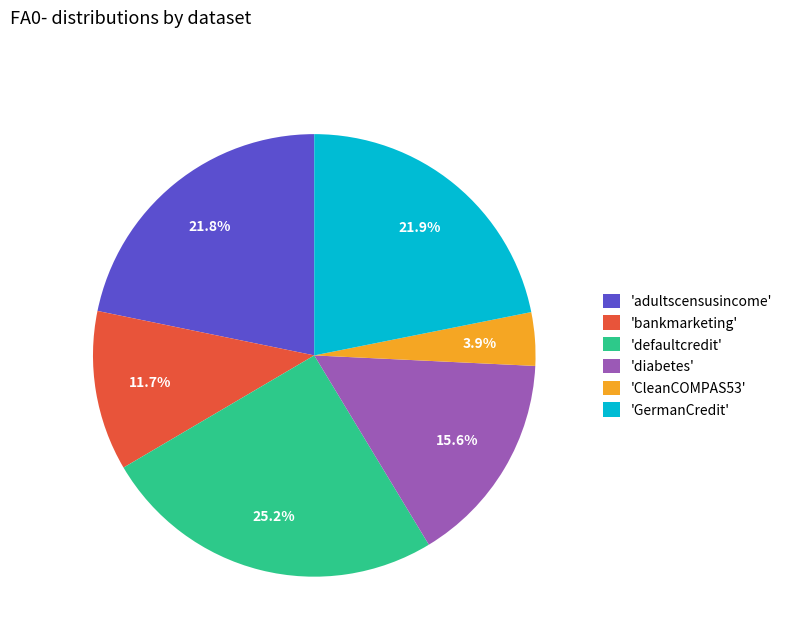

How much of the chart is everything except 'CleanCOMPAS53'?

96.1%